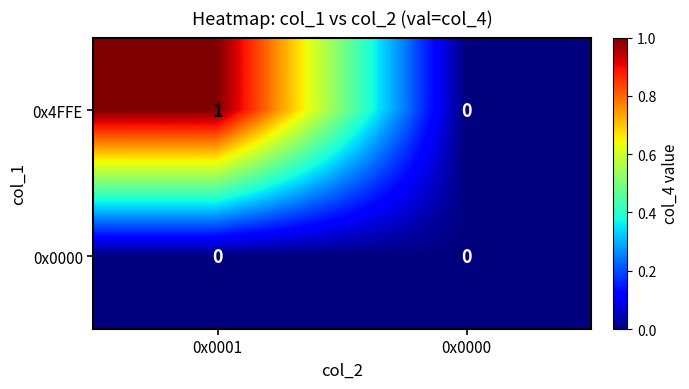

At which category is the sum across all series the highest?

0x0001